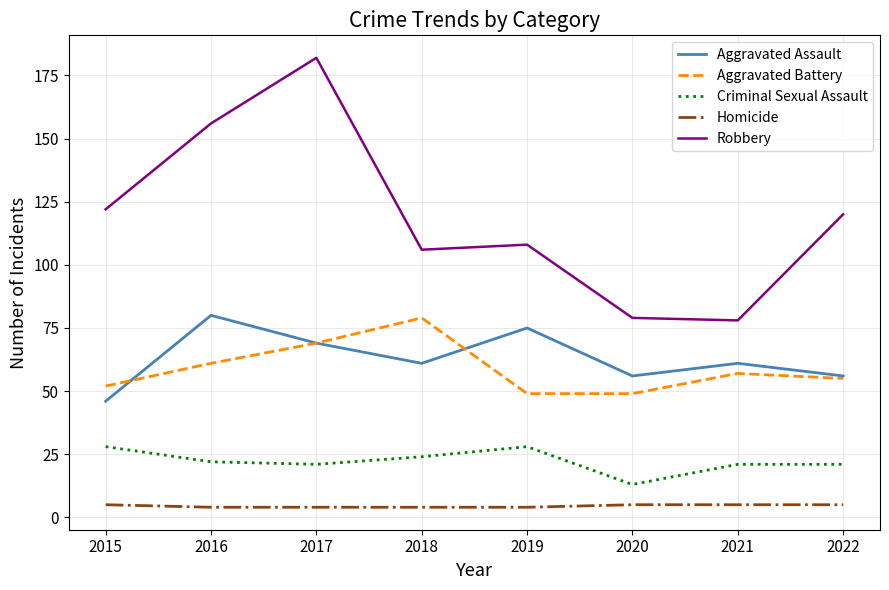

What are all the series names shown in the legend?

Aggravated Assault, Aggravated Battery, Criminal Sexual Assault, Homicide, Robbery